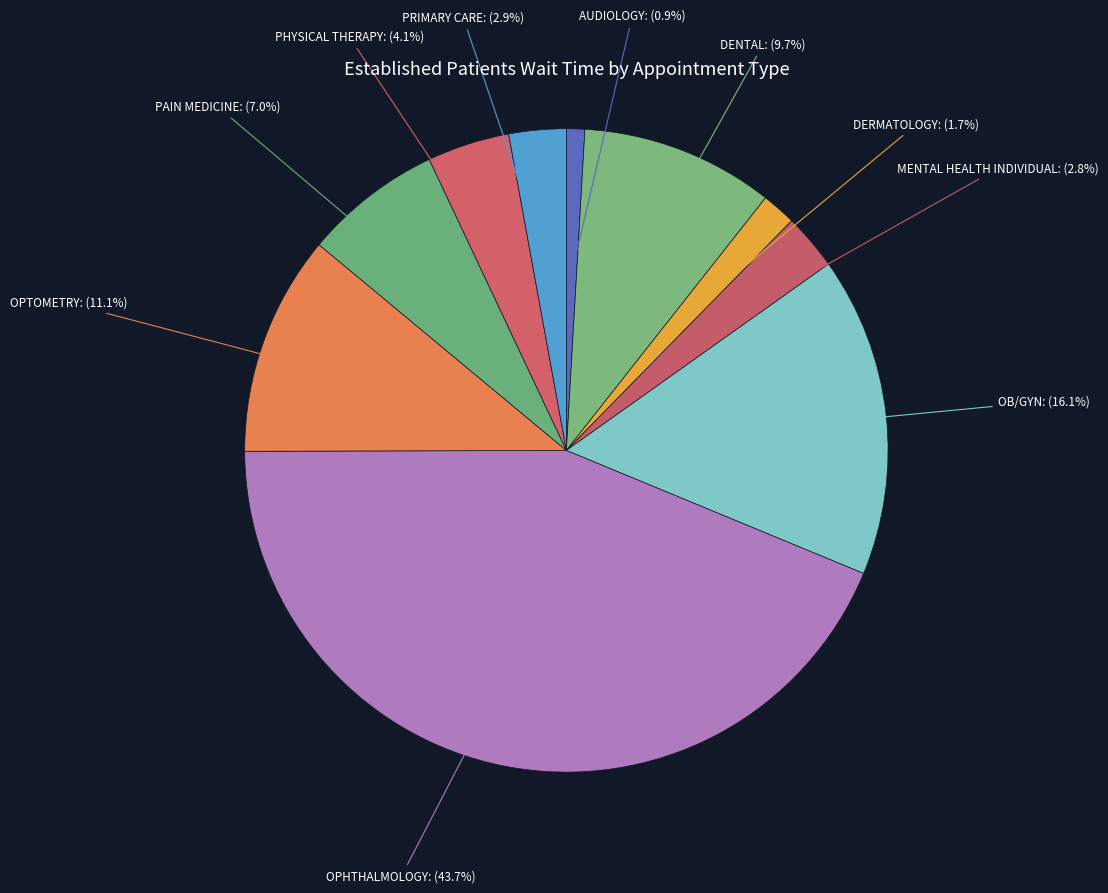

Does MENTAL HEALTH INDIVIDUAL account for over 50% of the chart?

No